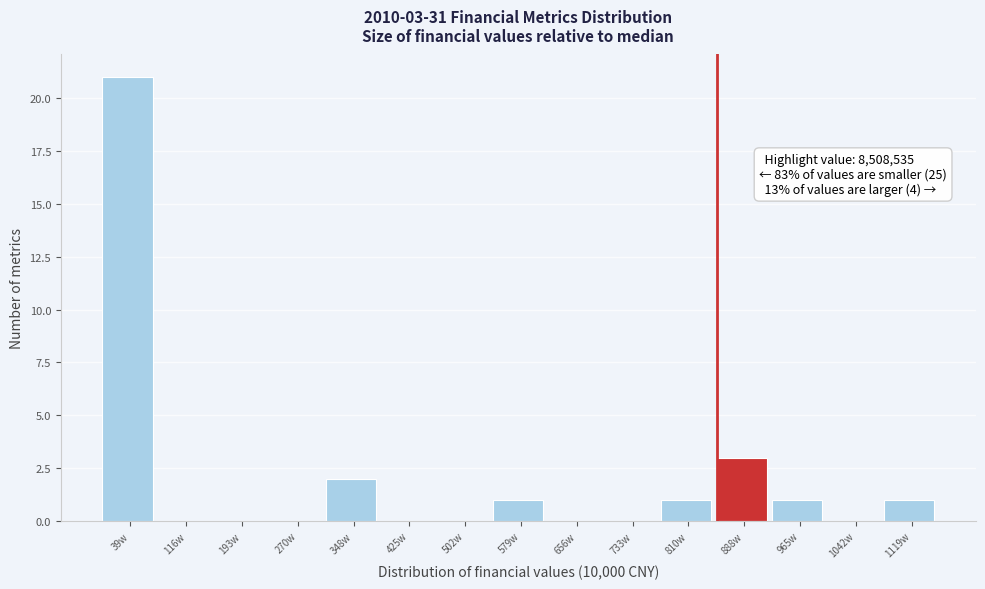

Reading right to left, transcribe all the data shown in this chart.

1119w=1	1042w=0	965w=1	888w=3	810w=1	733w=0	656w=0	579w=1	502w=0	425w=0	348w=2	270w=0	193w=0	116w=0	39w=21